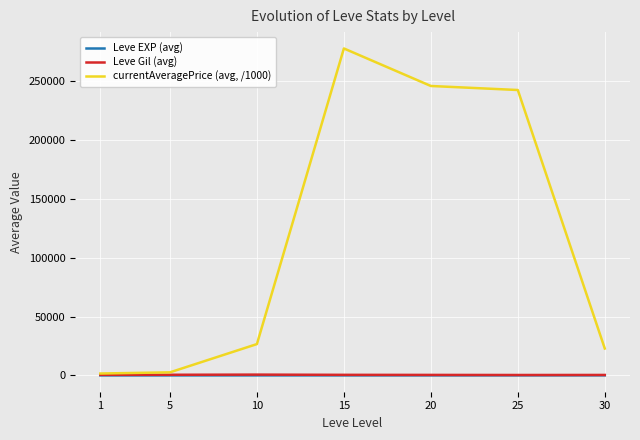

What is the sum of the currentAveragePrice (avg, /1000) values at 15 and 5?

280458.0